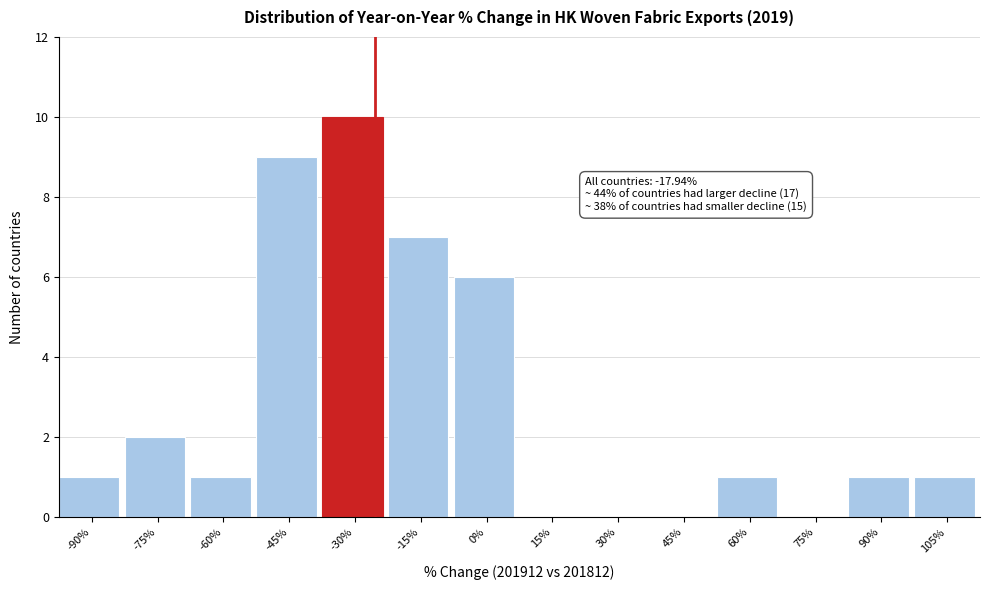

Reading left to right, what are all the values shown in this chart?

-90%=1	-75%=2	-60%=1	-45%=9	-30%=10	-15%=7	0%=6	15%=0	30%=0	45%=0	60%=1	75%=0	90%=1	105%=1